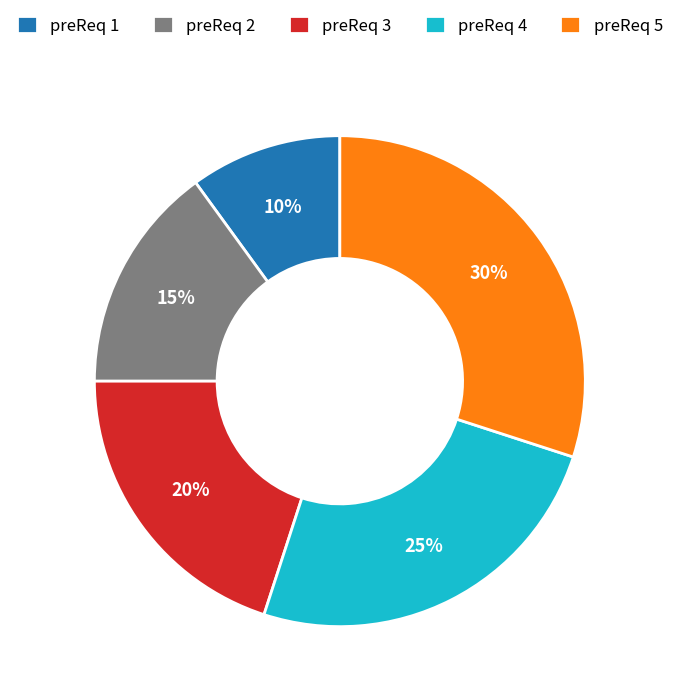

Rank the categories by value from highest to lowest.

preReq 5, preReq 4, preReq 3, preReq 2, preReq 1